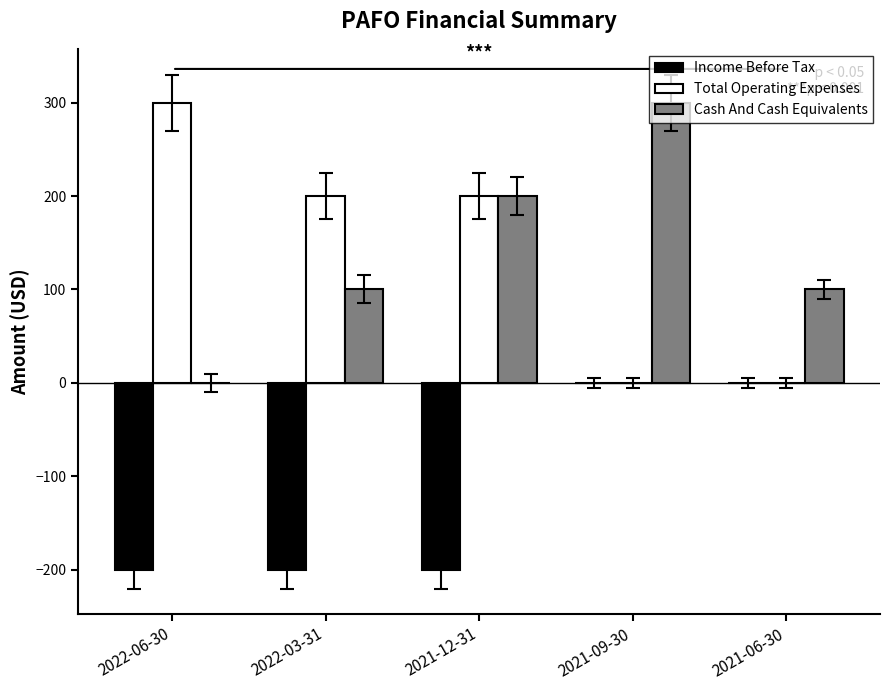

At which category is the sum across all series the highest?

2021-09-30